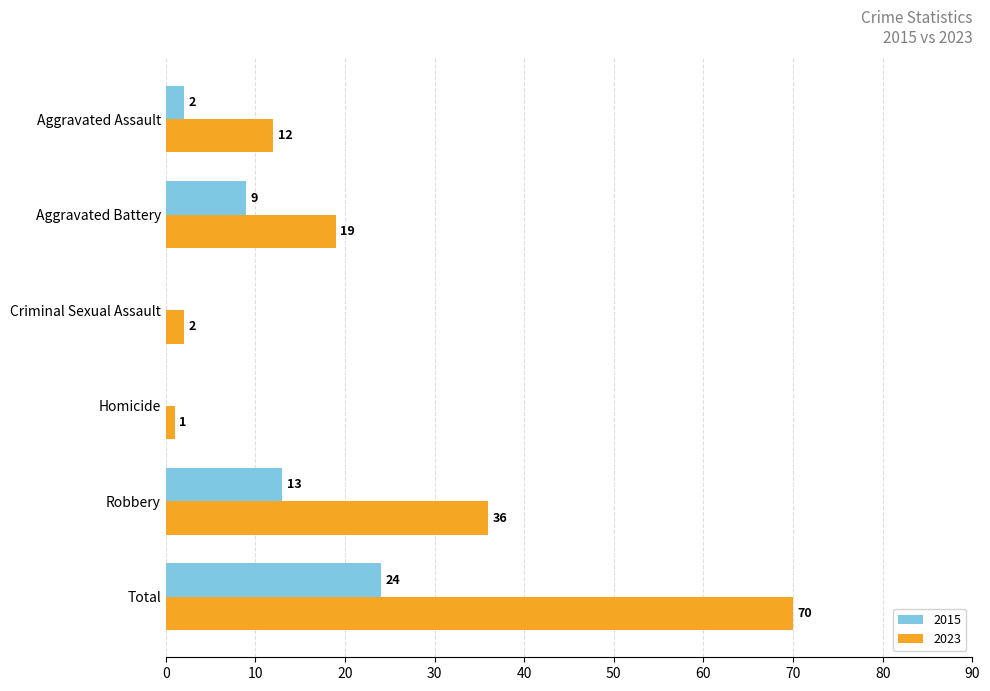

The 2023 series shows 1 at Homicide. True or false?

True